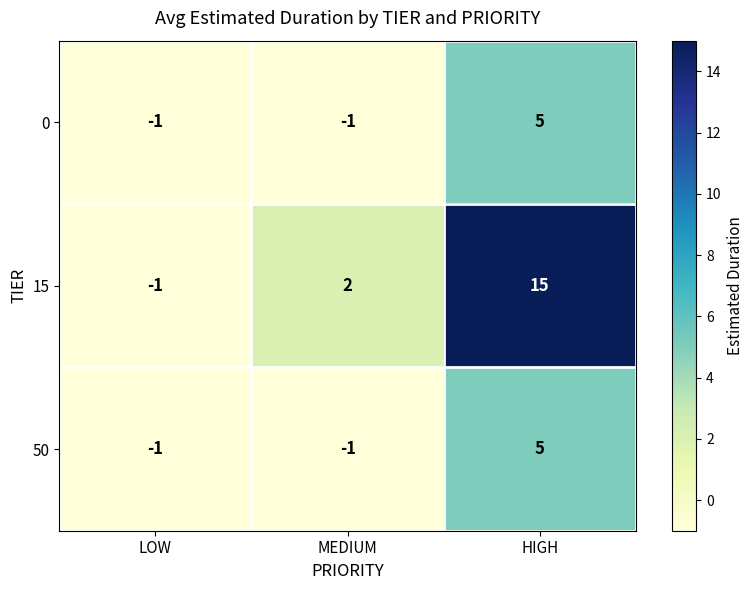

Reading left to right, list all the values displayed in this chart.

0: -1	-1	5
15: -1	2	15
50: -1	-1	5